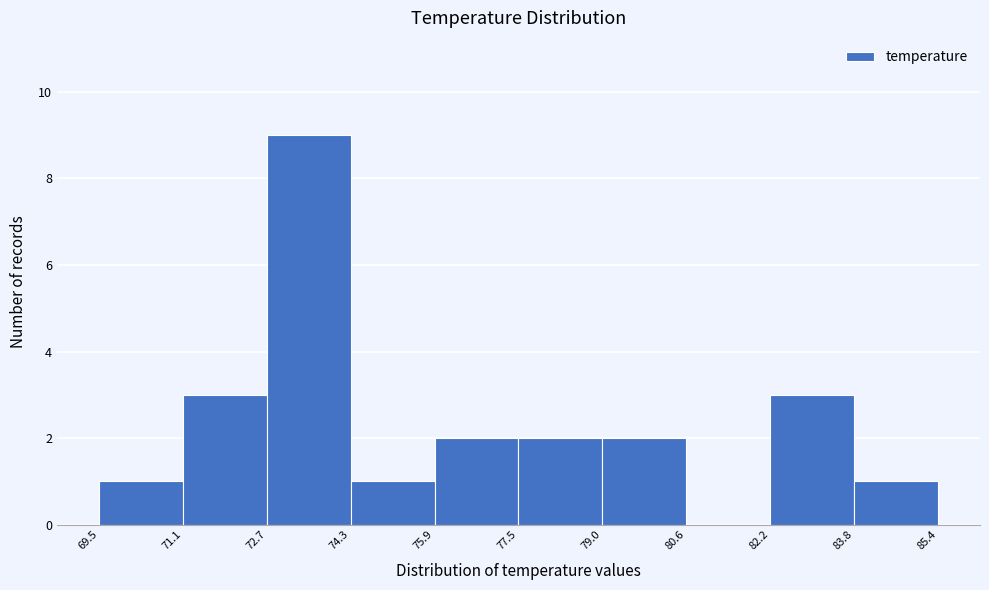

How tall is the bar that spans 83.8 to 85.4 on the x-axis? The values are not printed on the chart, so give them approximately, as read against the axis.

1